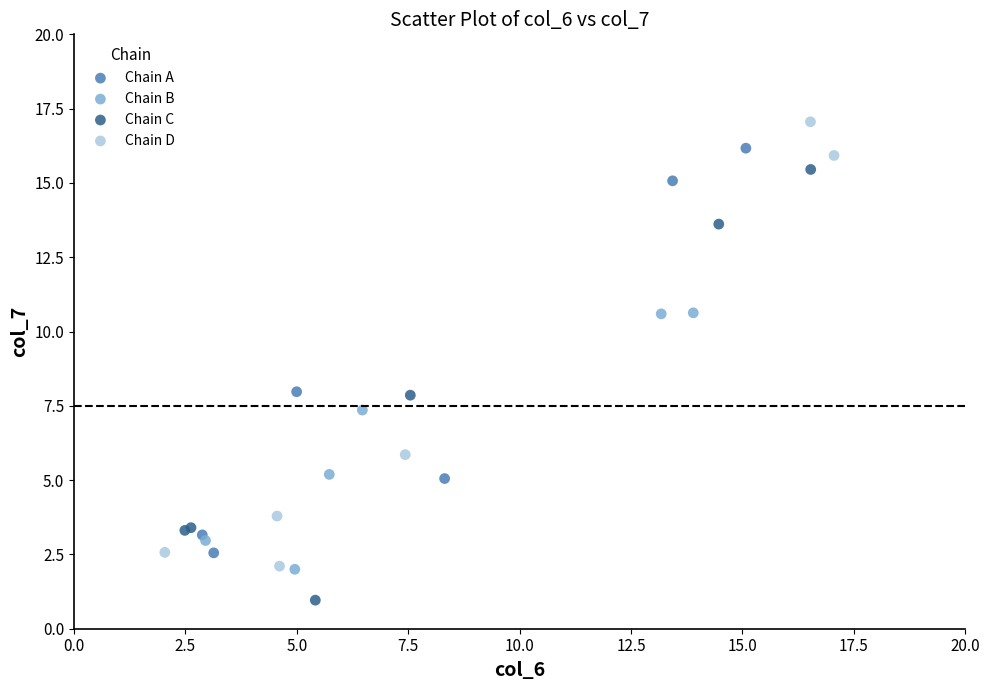

What are all the series names shown in the legend?

Chain A, Chain B, Chain C, Chain D